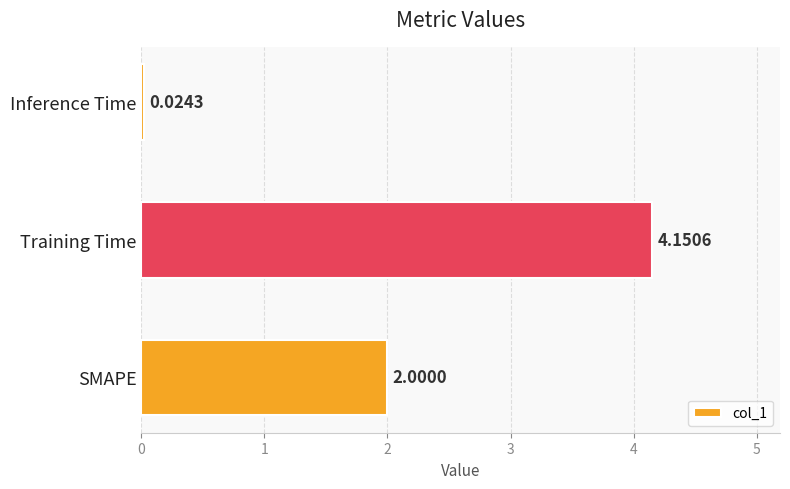

Rank the categories by value from highest to lowest.

Training Time, SMAPE, Inference Time